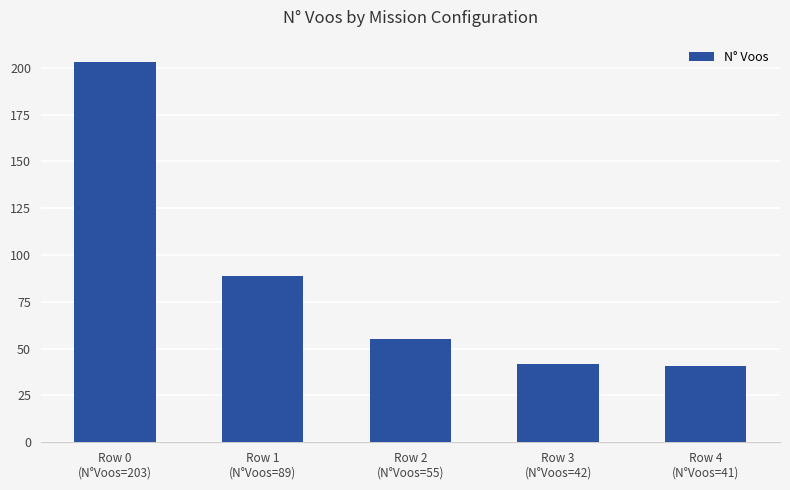

How many bars are there in total?

5